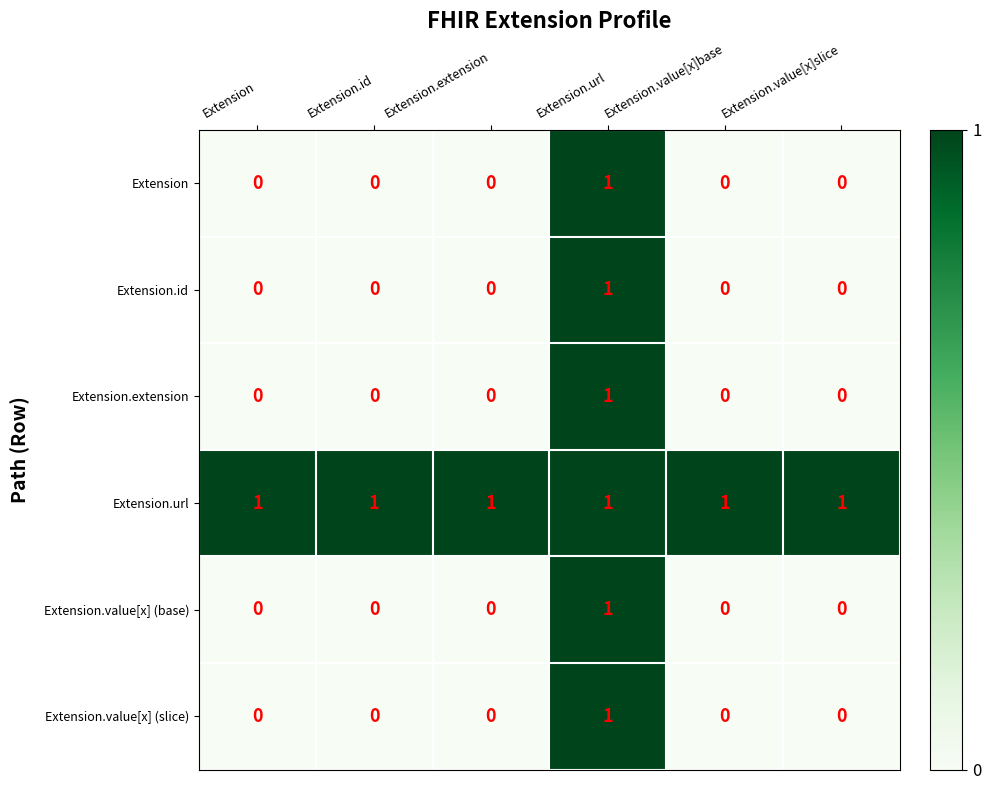

Which series has the largest total across all categories?

Extension.url